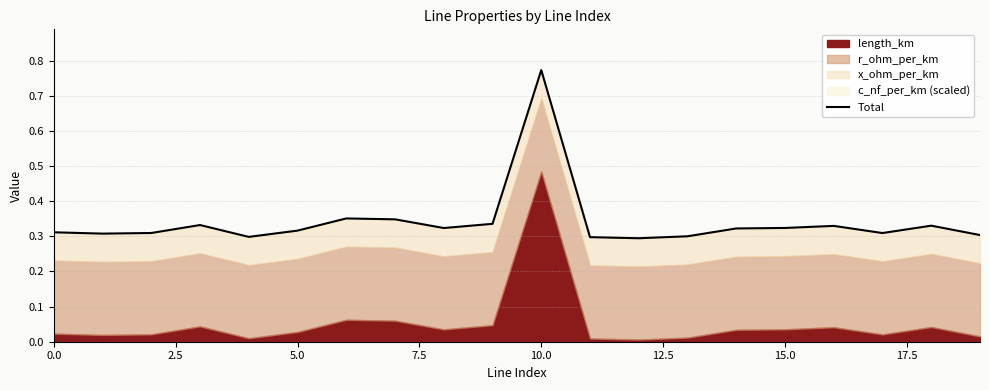

What is the smallest value displayed?

0.3